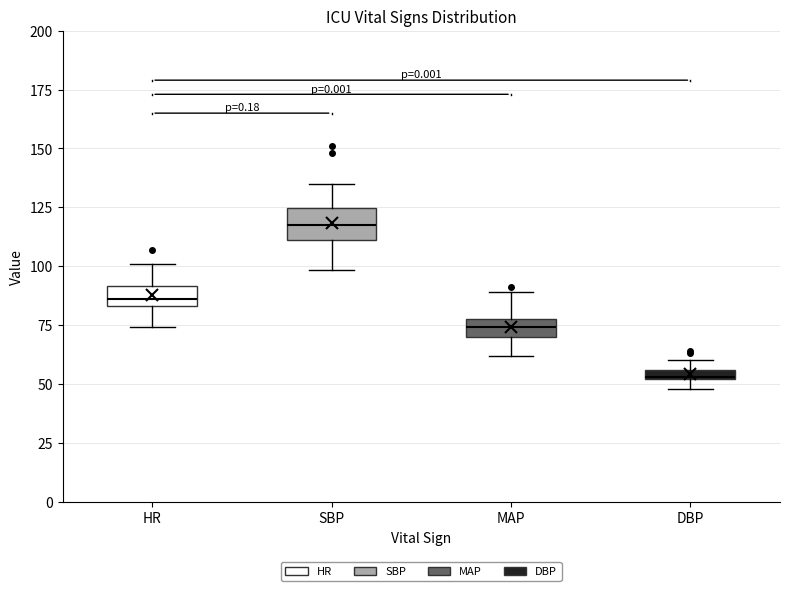

Where does the upper whisker of the box for MAP end on the y-axis? The values are not printed on the chart, so give them approximately, as read against the axis.

90